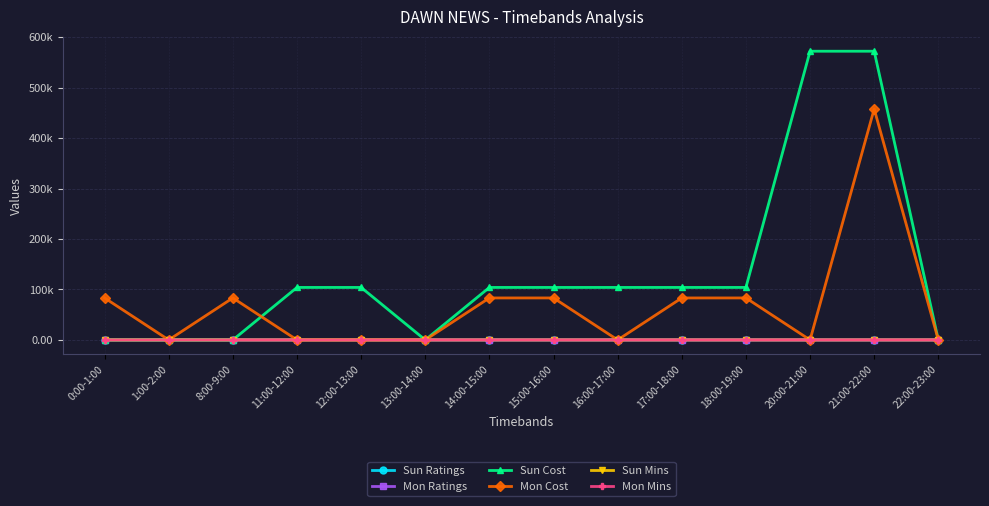

What is the average value of the Mon Cost series?

68342.9